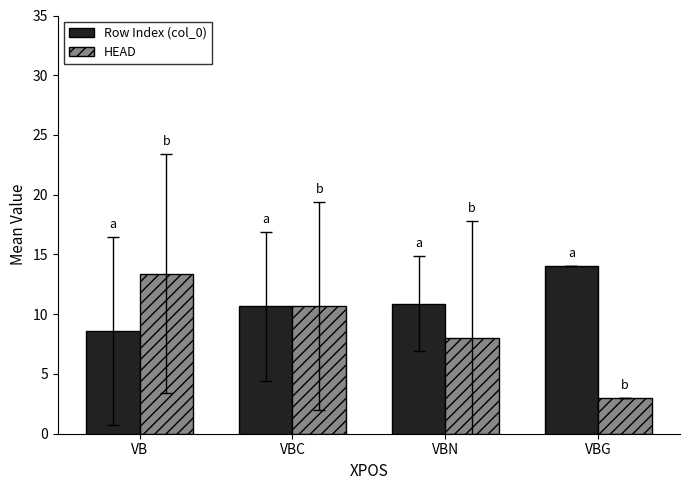

Reading left to right, transcribe all the data shown in this chart.

Row Index (col_0): VB=8.6	VBC=10.7	VBN=10.9	VBG=14.0
HEAD: VB=13.4	VBC=10.7	VBN=8.0	VBG=3.0